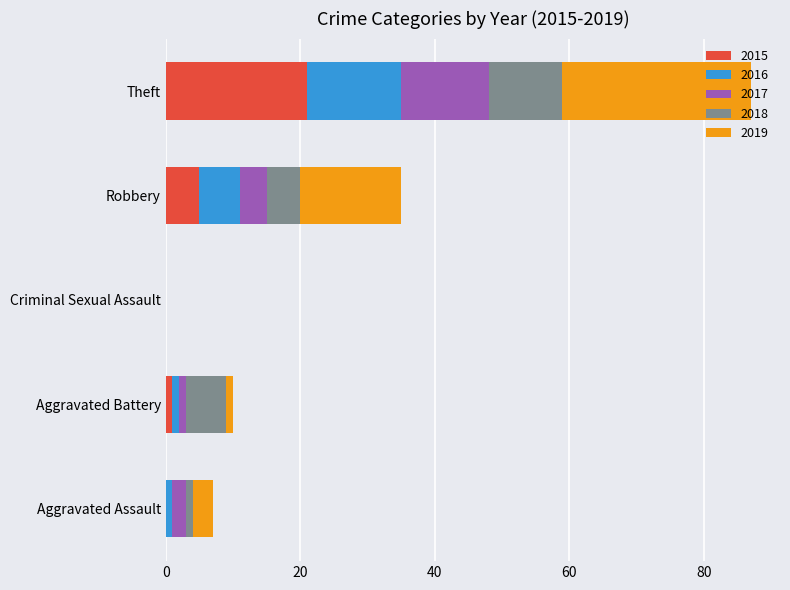

What is the sum of the 2015 values at Theft and Criminal Sexual Assault?

21